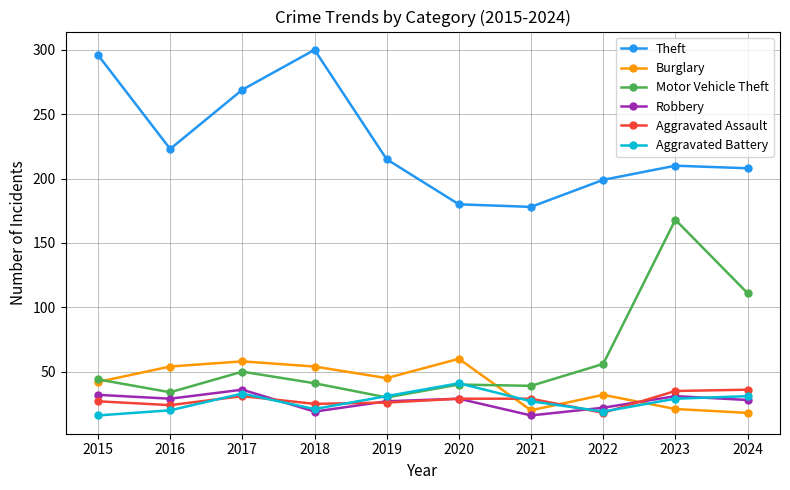

How many intersections are there between Aggravated Battery and Motor Vehicle Theft?

2